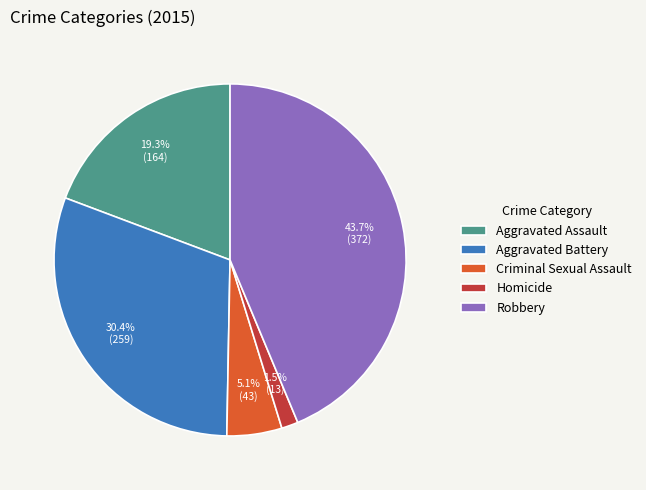

To the nearest percent, what percentage of the pie is Aggravated Assault?

19%